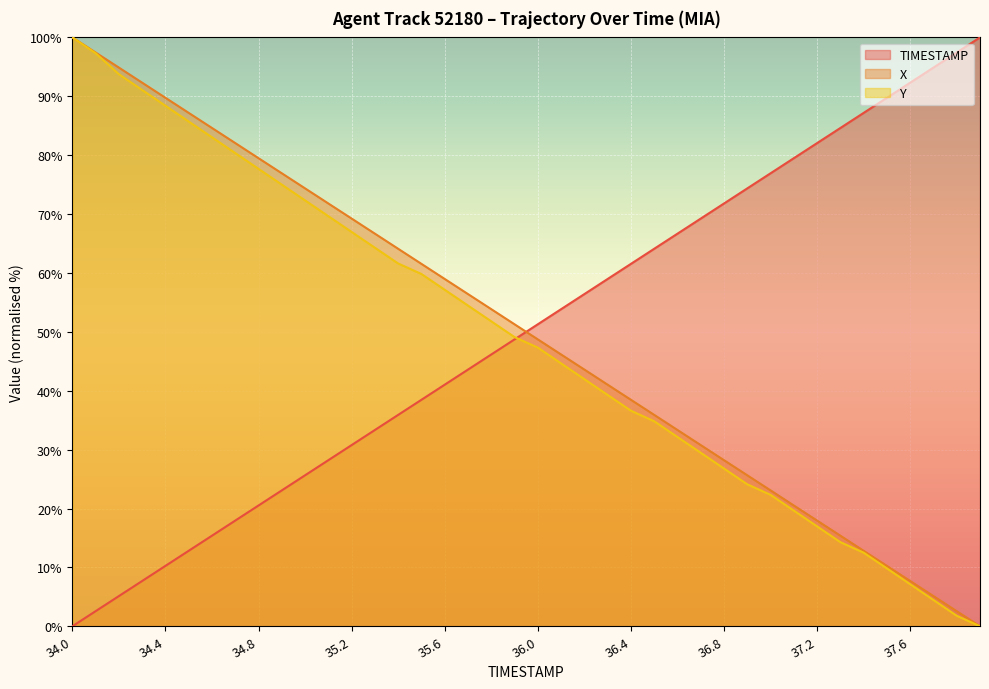

Between 35.5 and 37.3, which series saw the biggest shift?

X